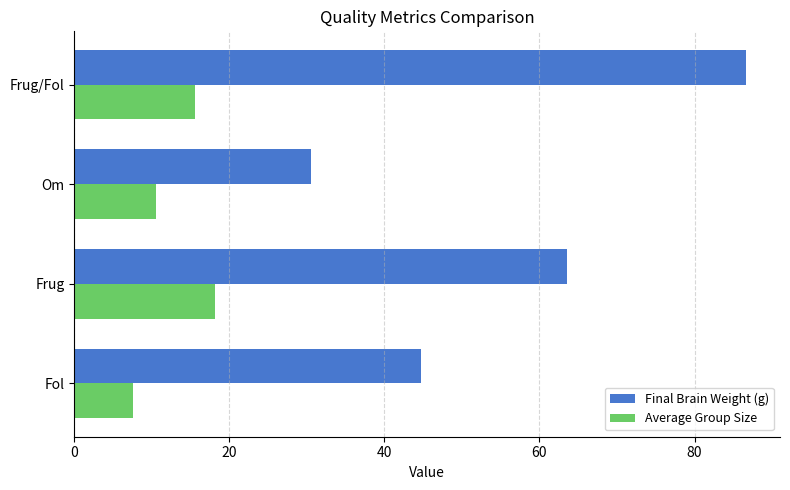

What is the total value across all series at Fol?

52.2